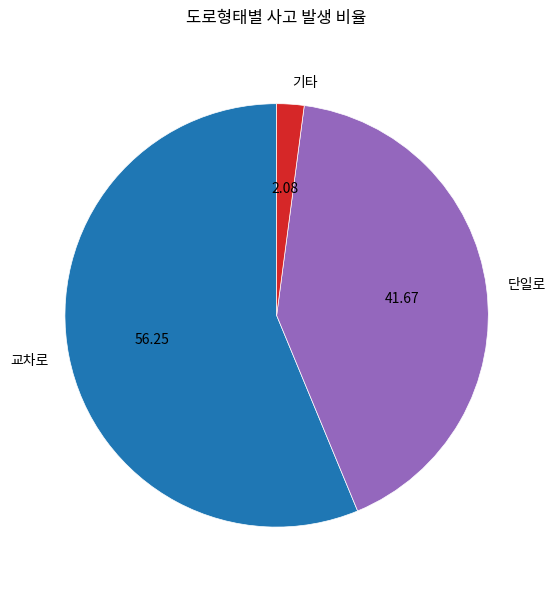

Between 교차로 and 기타, which is larger?

교차로